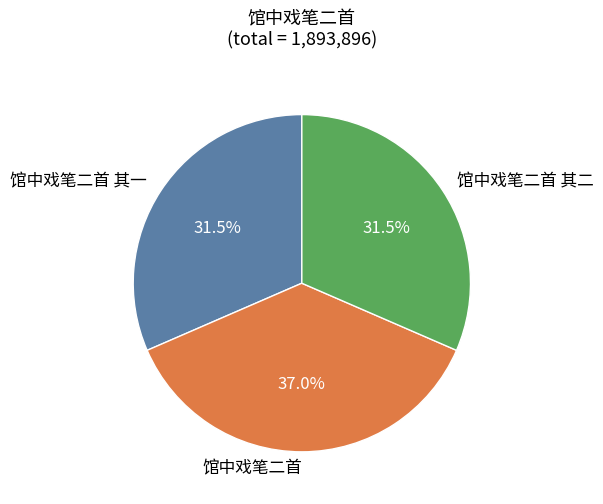

How many segments does this pie chart have?

3